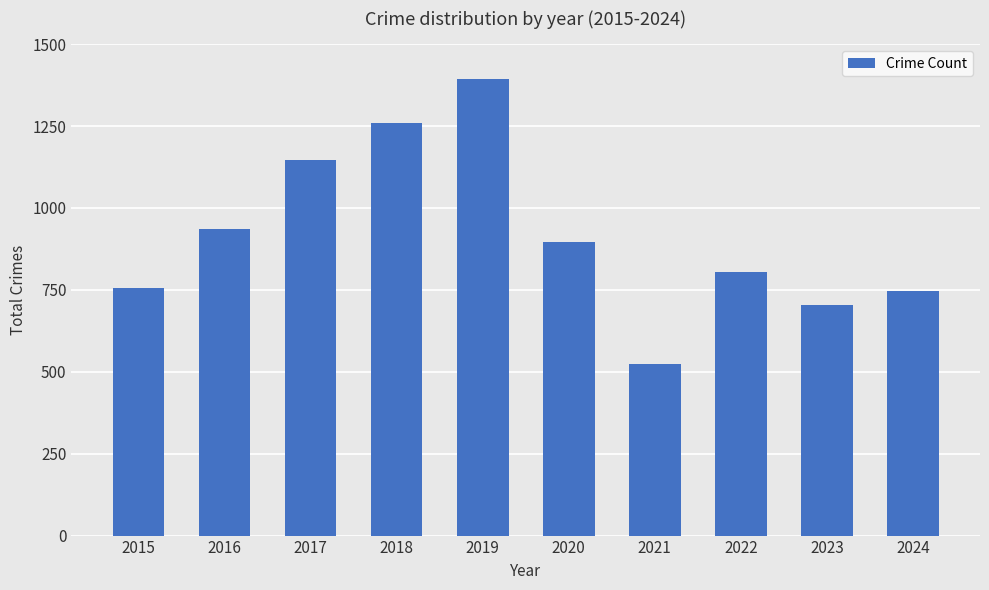

Reading left to right, what are all the values shown in this chart?

757	936	1147	1258	1394	895	525	804	705	747